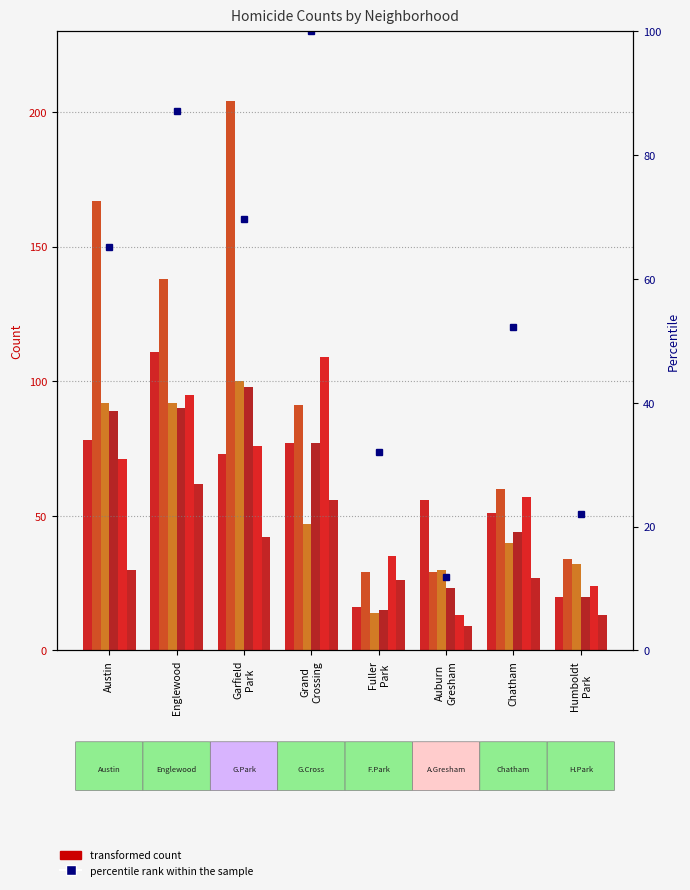

What is the maximum value shown in the chart?

100.0